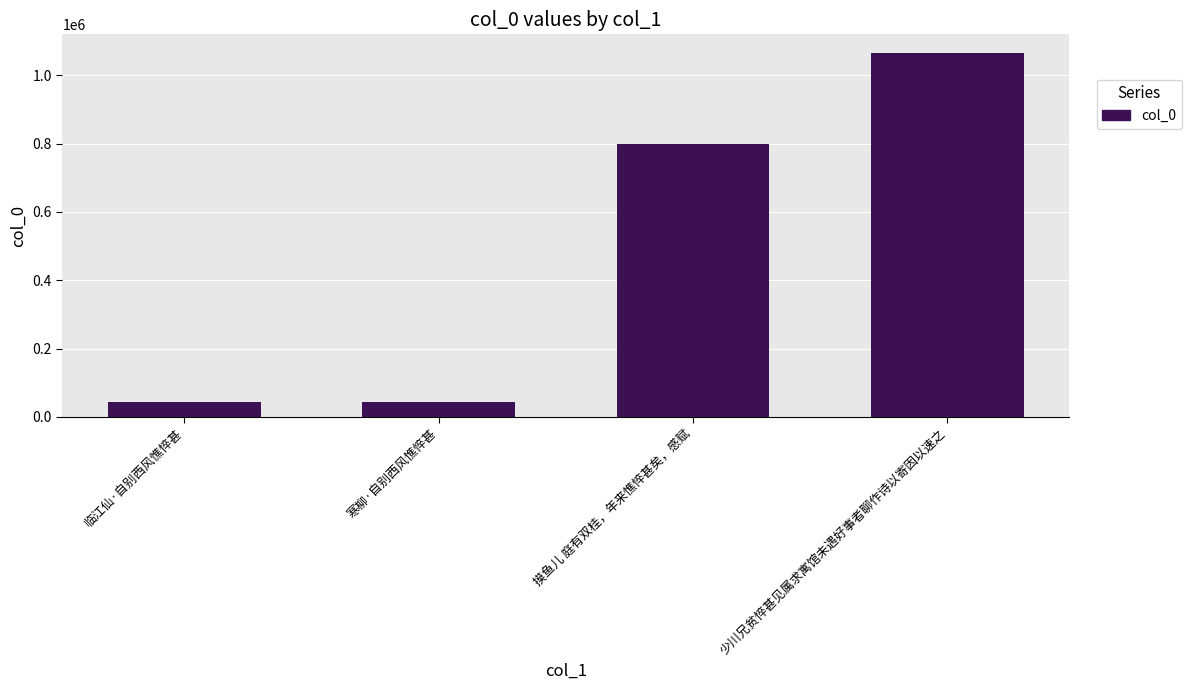

What is the difference between the maximum and minimum values?

1023749